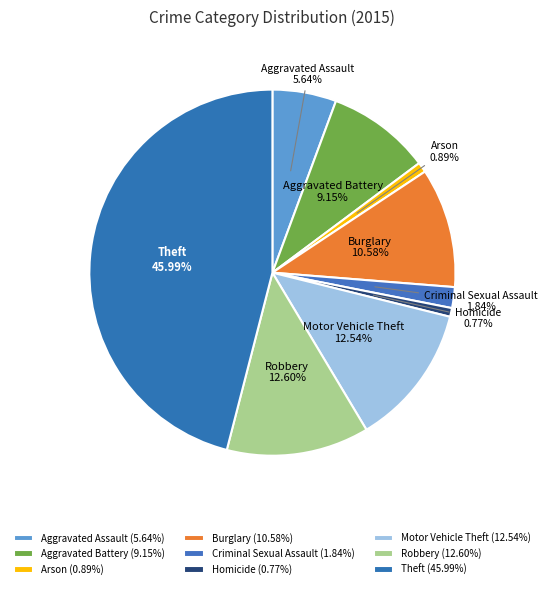

How many segments does this pie chart have?

9